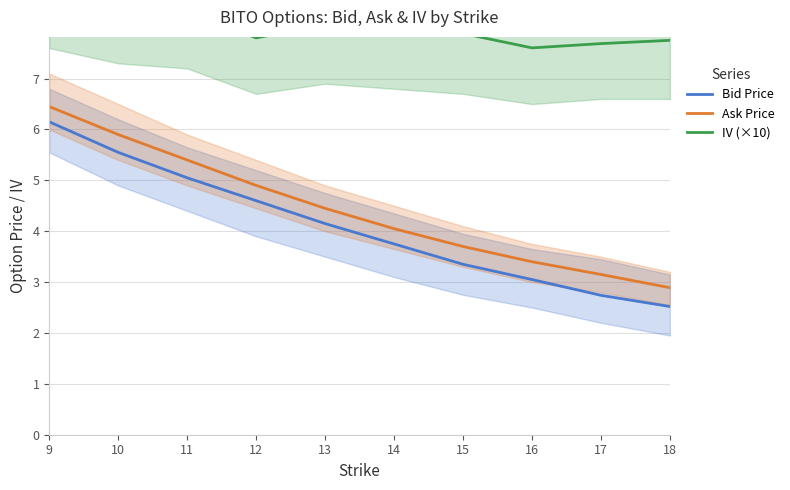

Which series changed the most between 11 and 15?

Ask Price